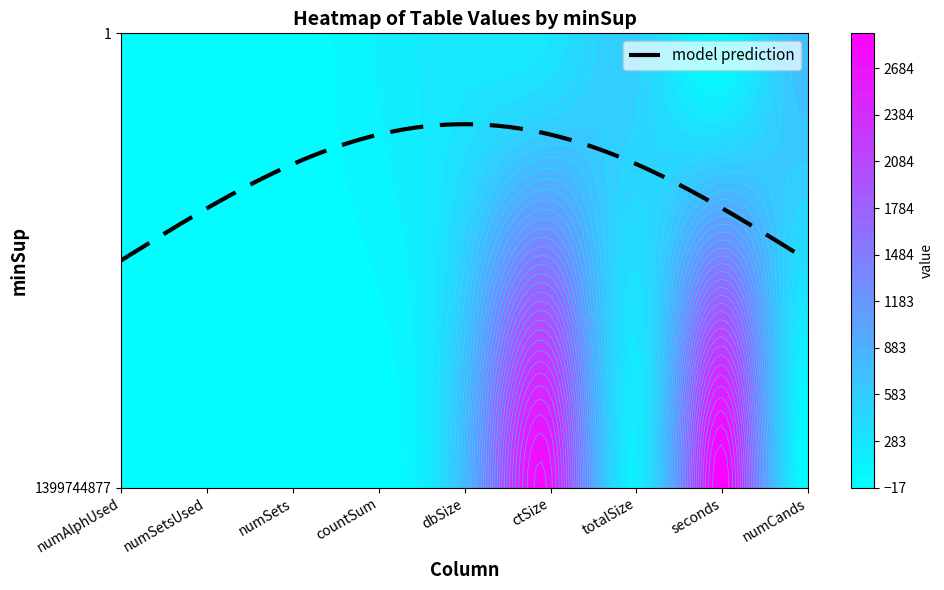

True or false: 1 has a value of 92 at countSum.

False